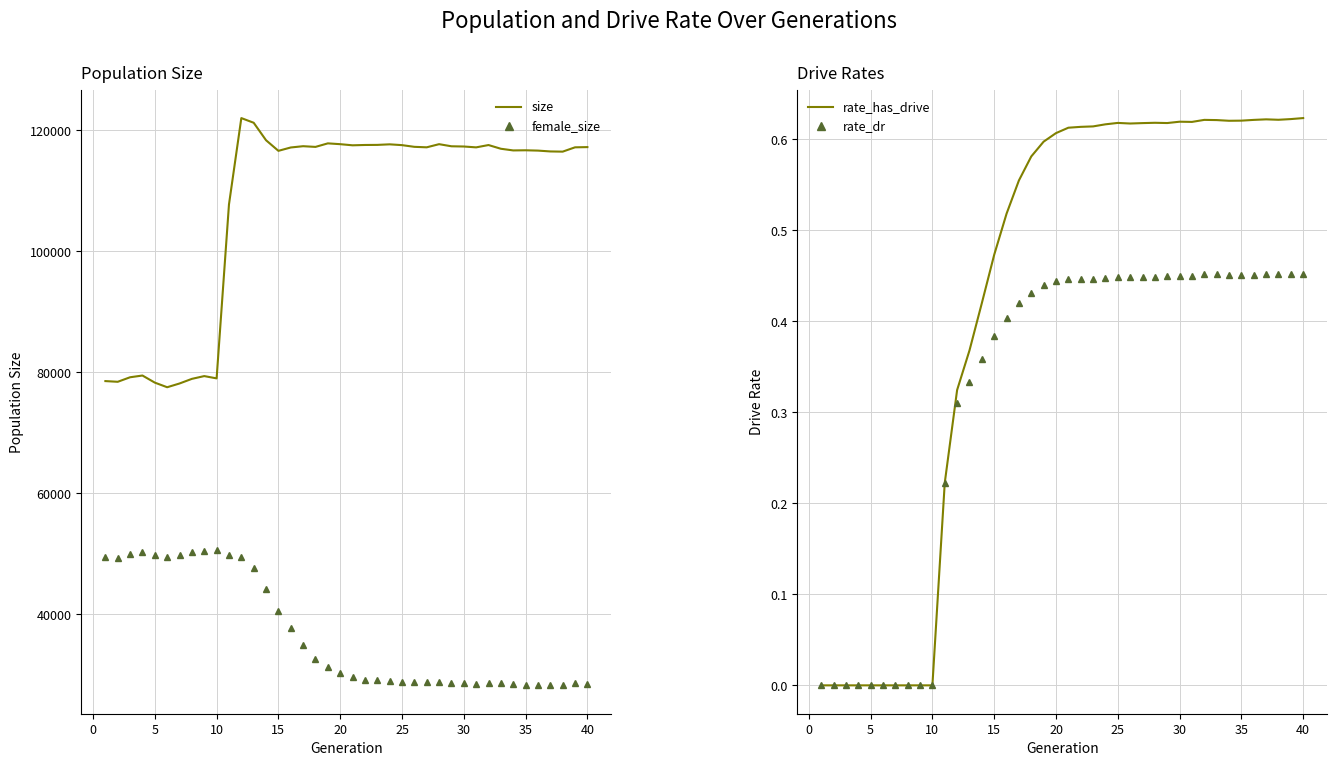

What are all the series names shown in the legend?

size, female_size, rate_has_drive, rate_dr